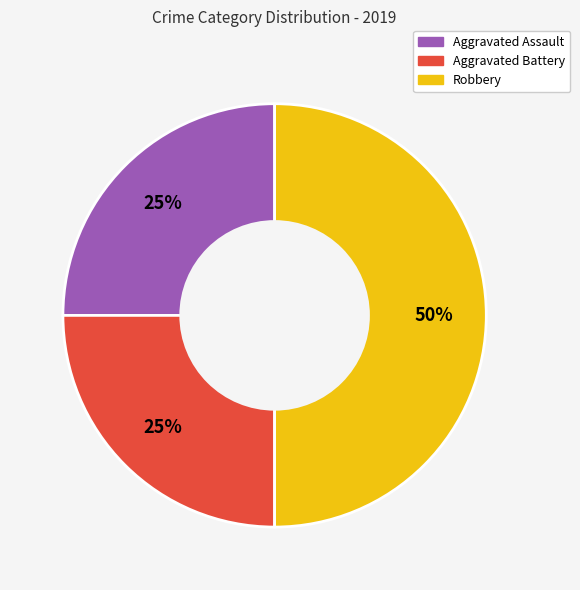

To the nearest percent, what is the difference between the Robbery and Aggravated Assault slice percentages?

25%